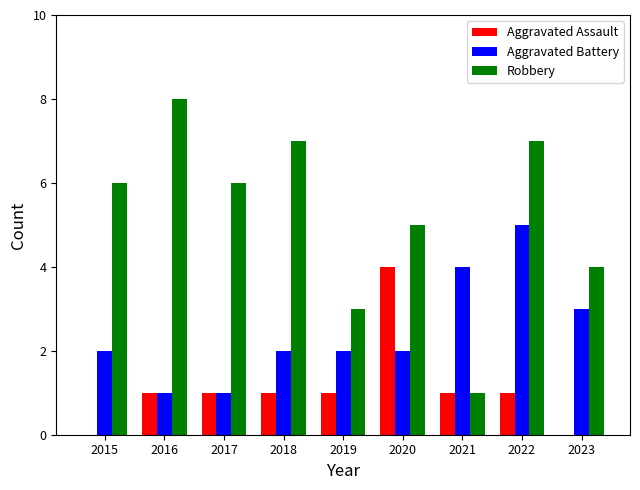

True or false: Aggravated Assault has a value of 4 at 2020.

True